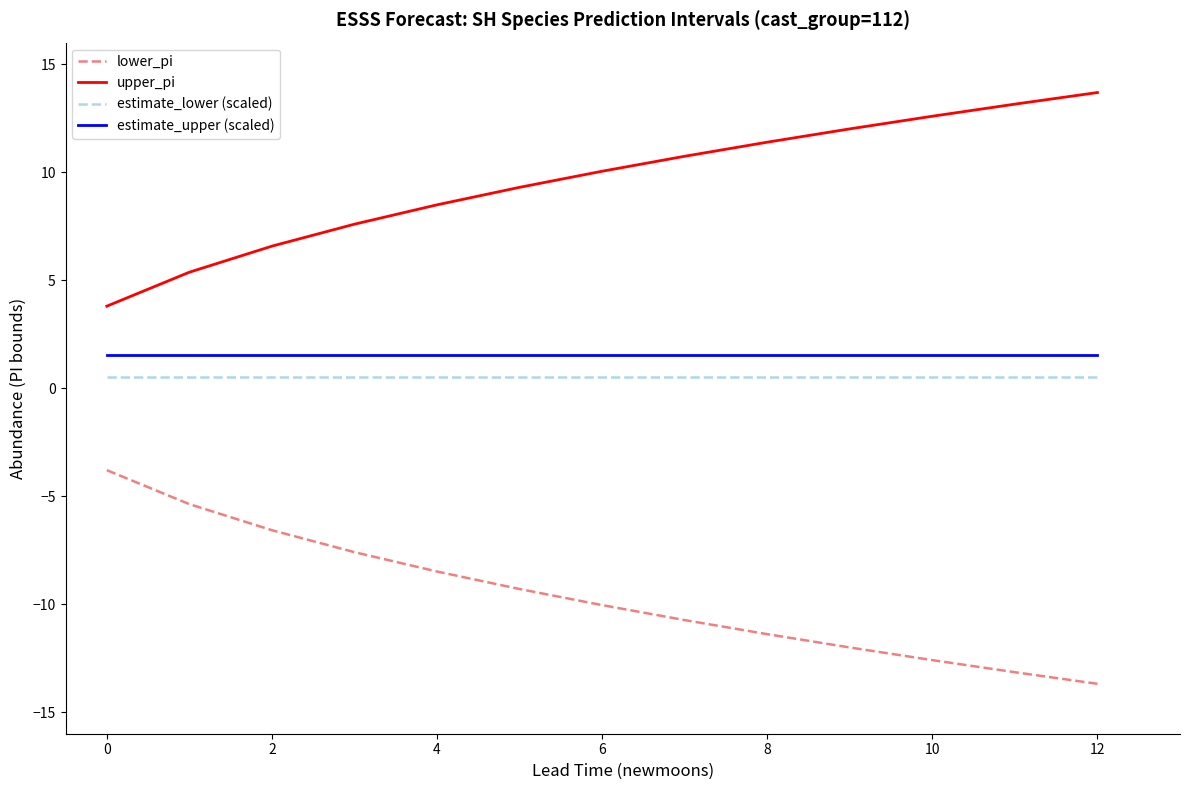

What is the sum of all lower_pi values?

-124.7